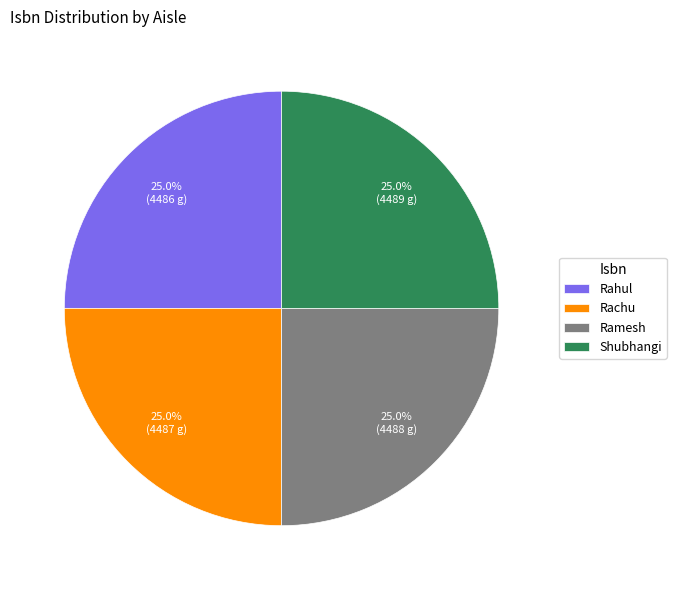

Count the number of slices in the pie.

4